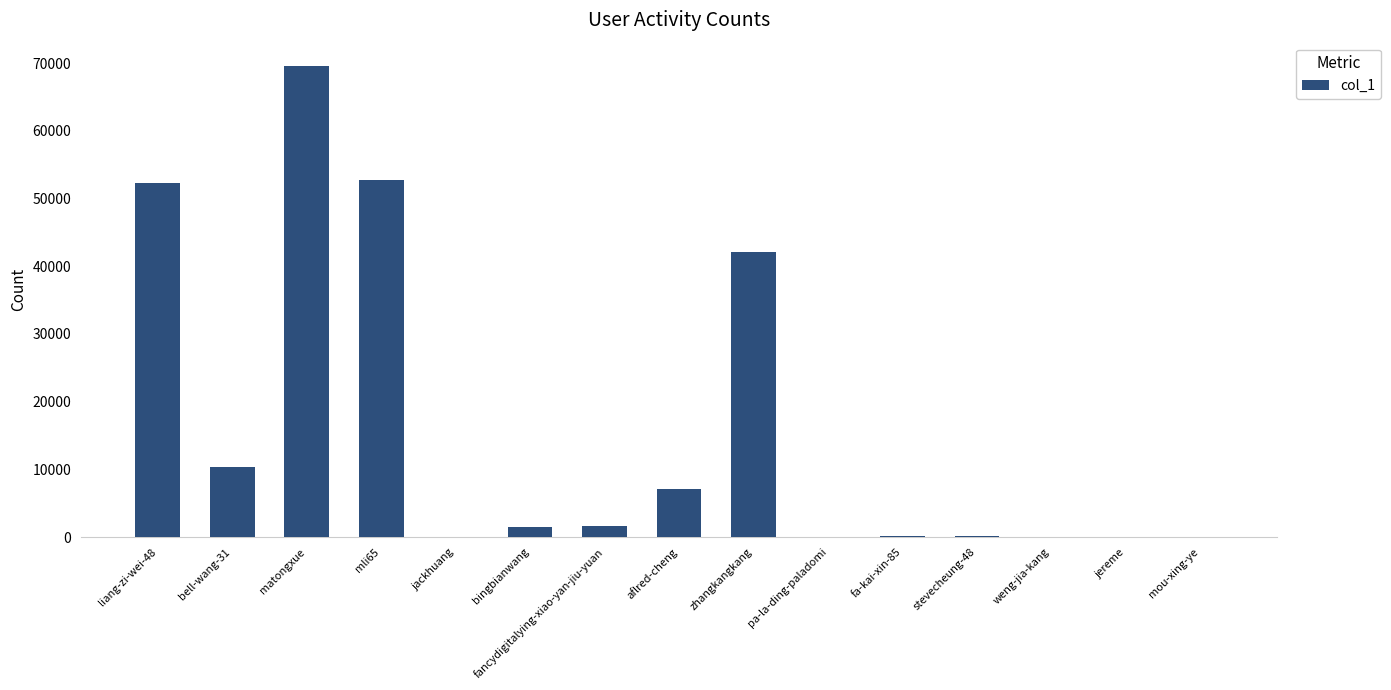

Where is the data nearest to the value 34777?

zhangkangkang